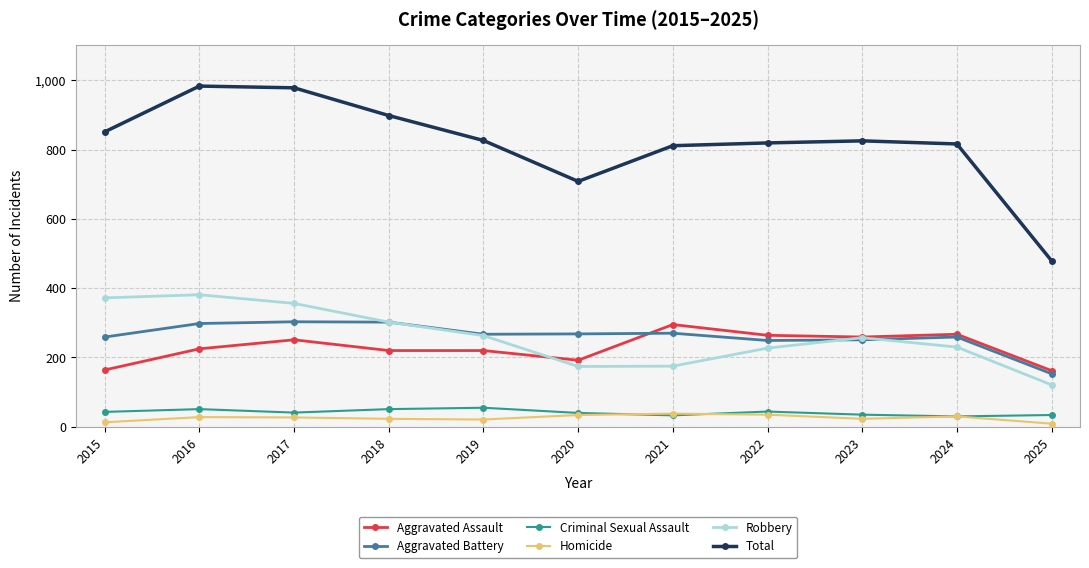

True or false: Aggravated Battery and Criminal Sexual Assault intersect in this chart.

False